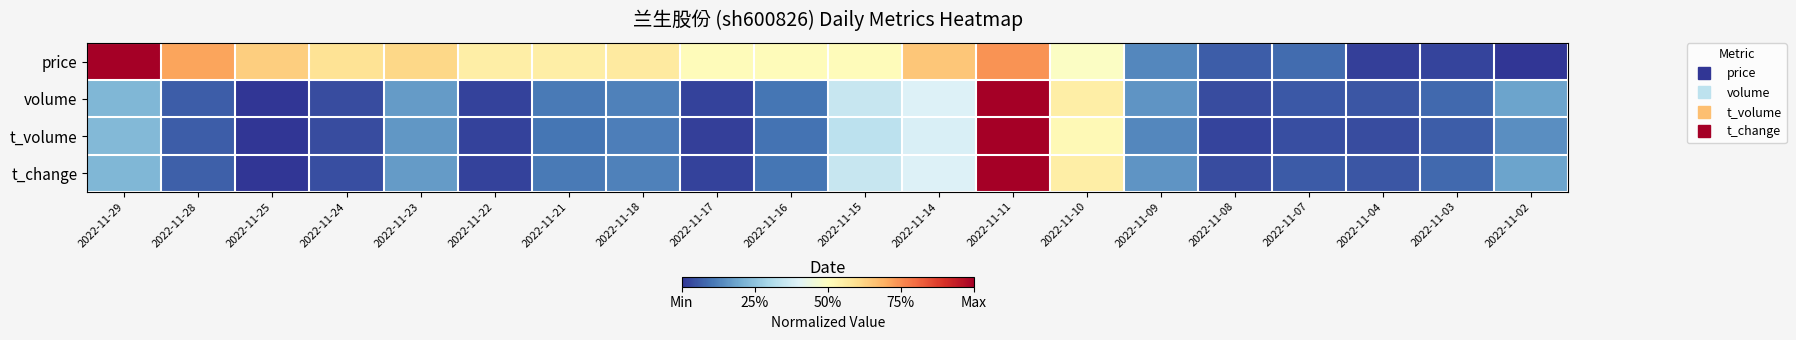

Rank the series at 2022-11-28 from highest to lowest value.

price, t_change, volume, t_volume